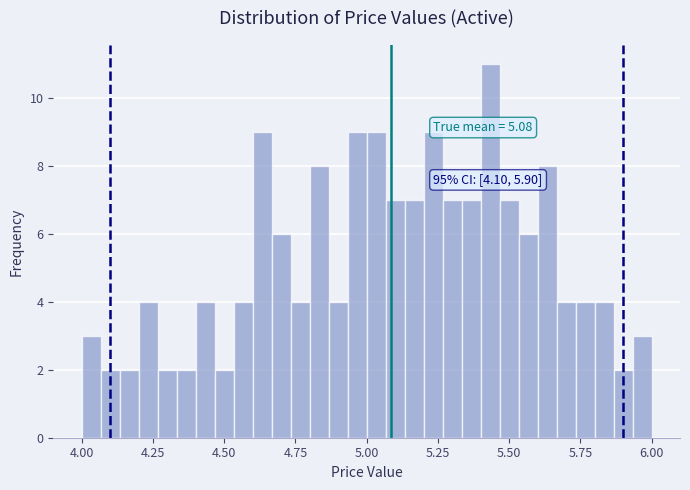

Around what value on the x-axis is the tallest bar? Give the approximate position of its centre, as read against the axis.

5.45